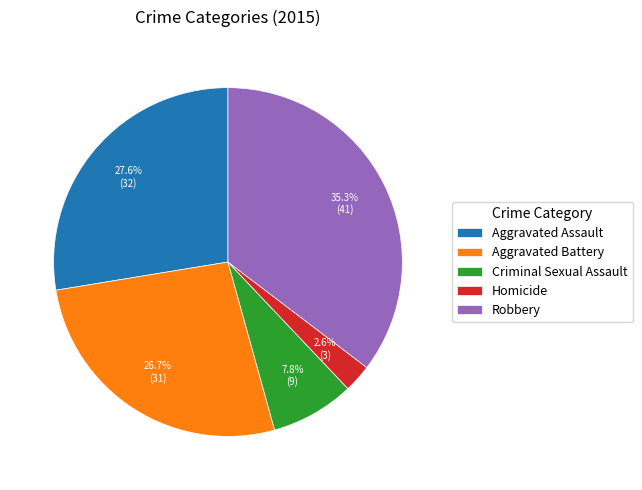

To the nearest percent, what percentage of the pie is Aggravated Assault?

28%